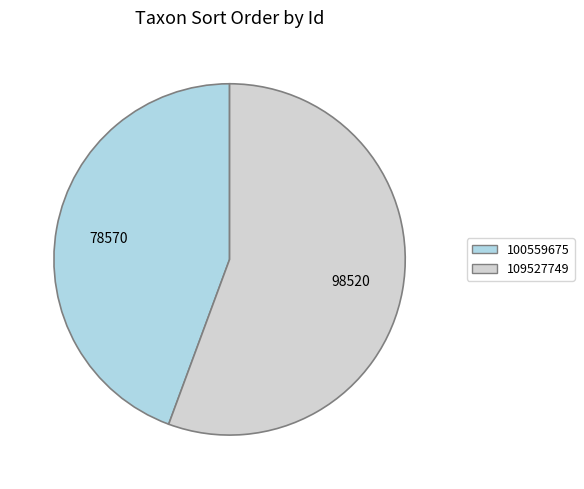

What is the smallest slice in the pie chart?

100559675